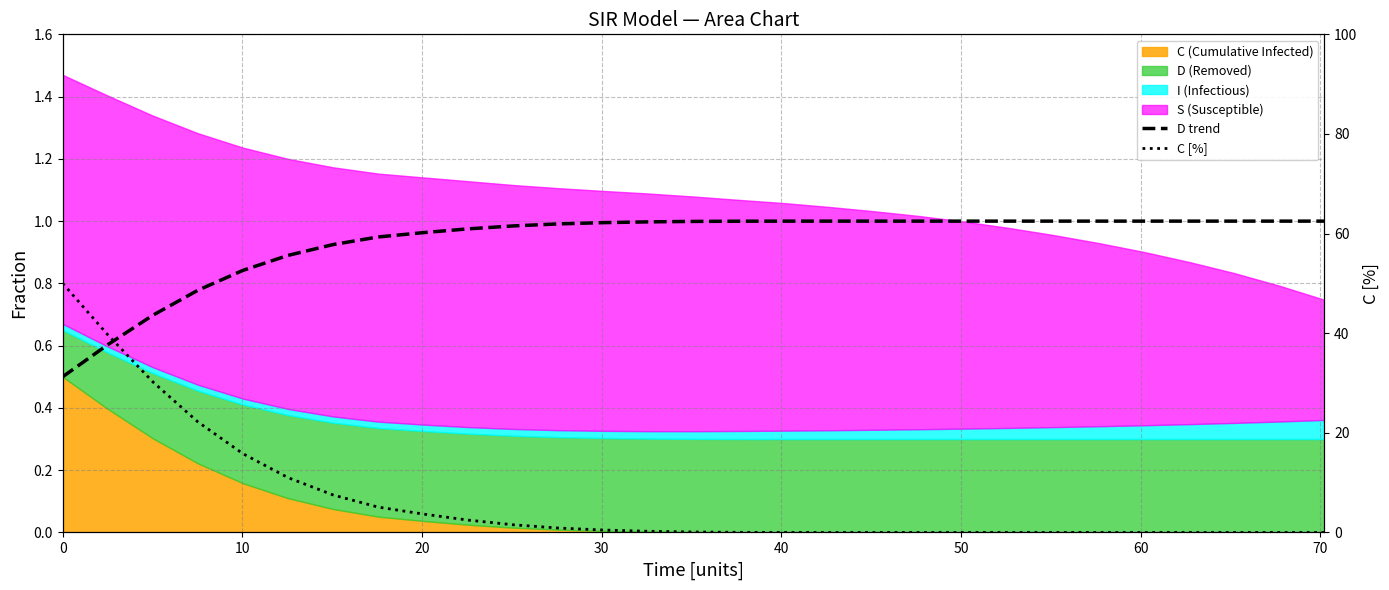

What is the maximum value for C [%]?

50.0